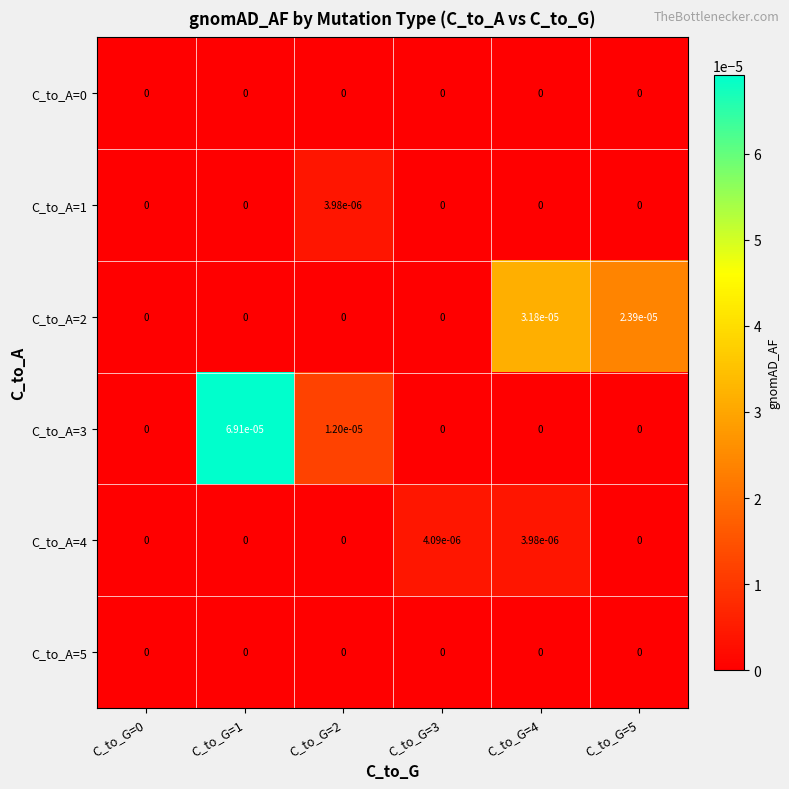

True or false: C_to_A=5 has a value of 0.0 at C_to_G=0.

True